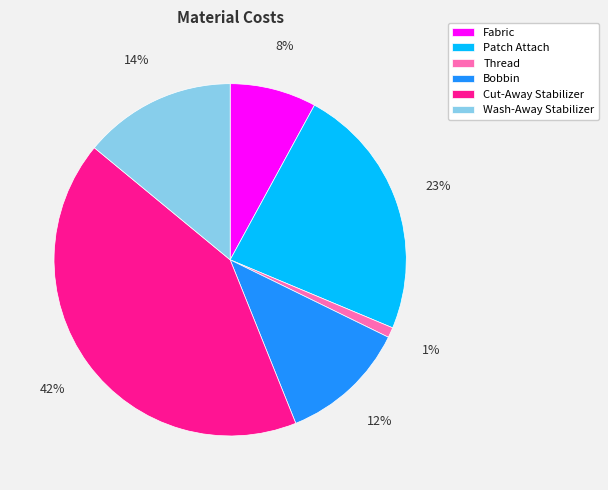

What percentage is the Bobbin slice, to the nearest percent?

12%